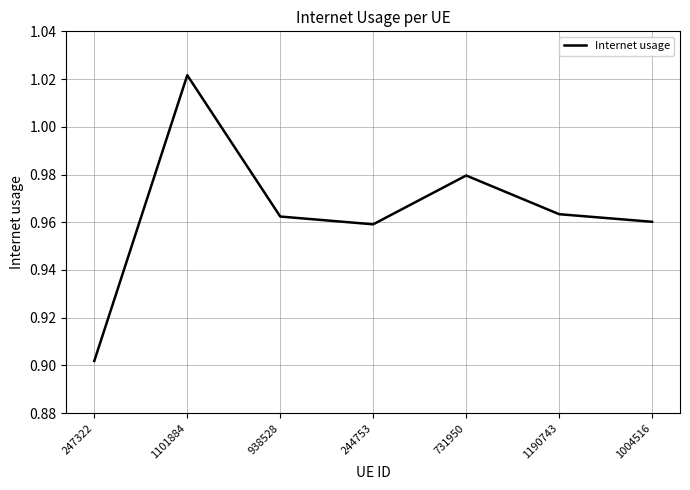

The value at 247322 is 0.2. True or false?

False